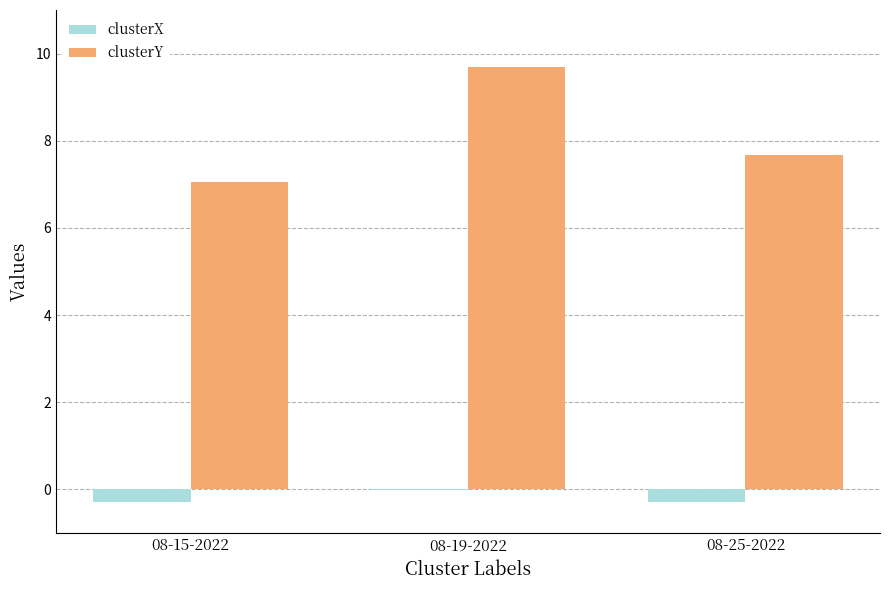

Are the bars grouped side by side (vs. stacked)?

Yes